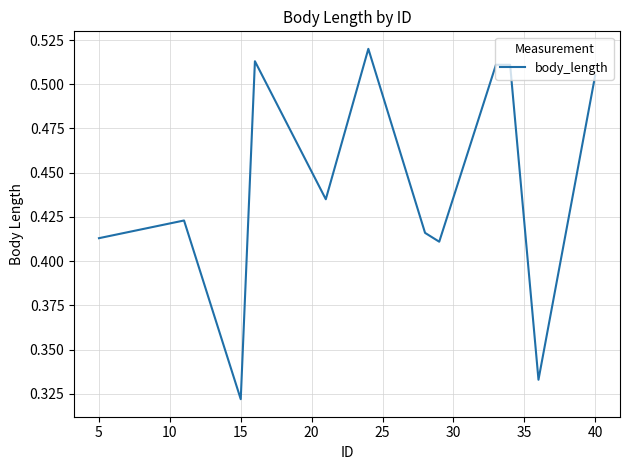

How many lines are shown in the chart?

1